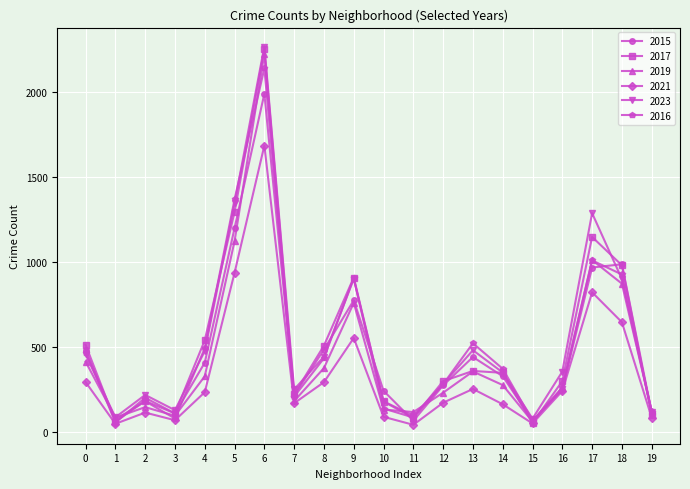

At which category is the sum across all series the highest?

6